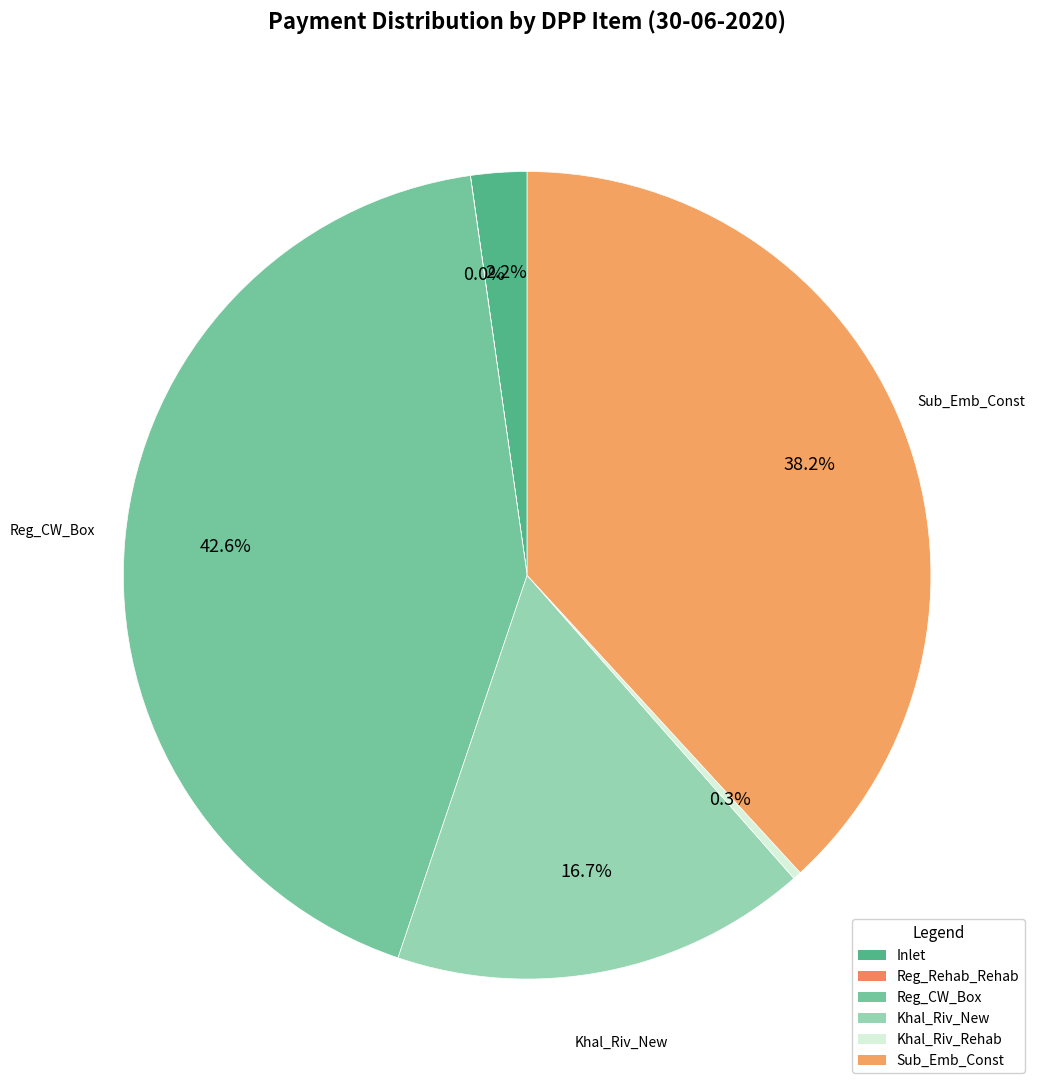

What is the smallest slice in the pie chart?

Reg_Rehab_Rehab